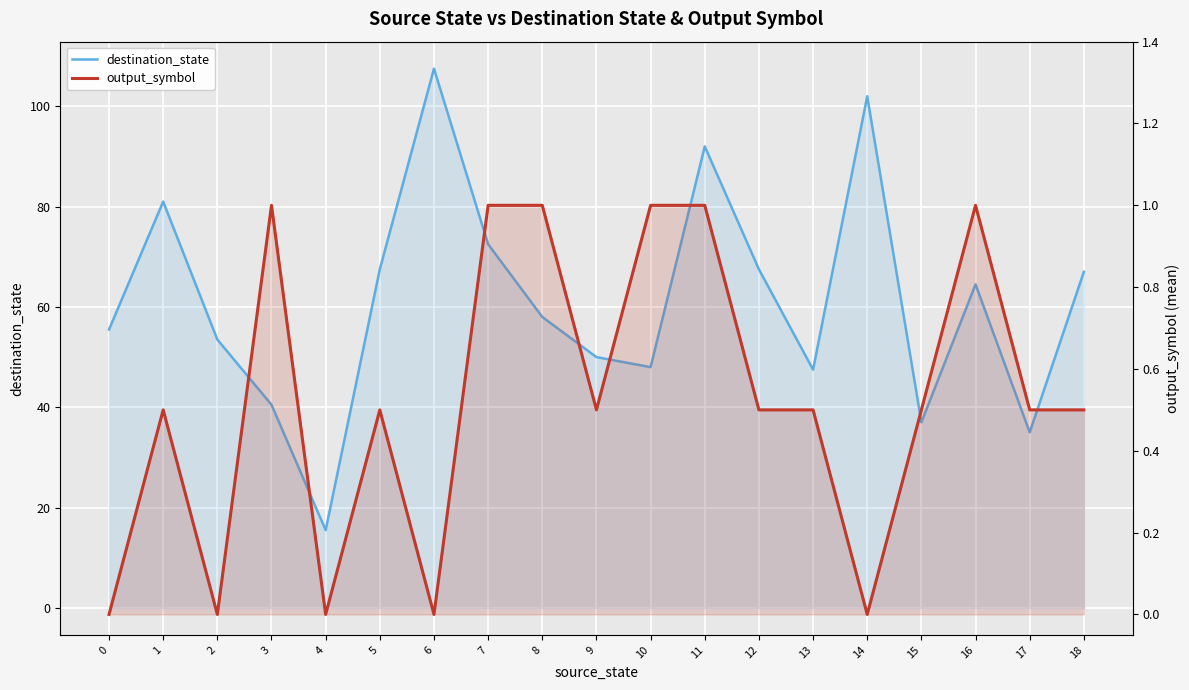

What is the difference between the highest and lowest values at 11?

91.0